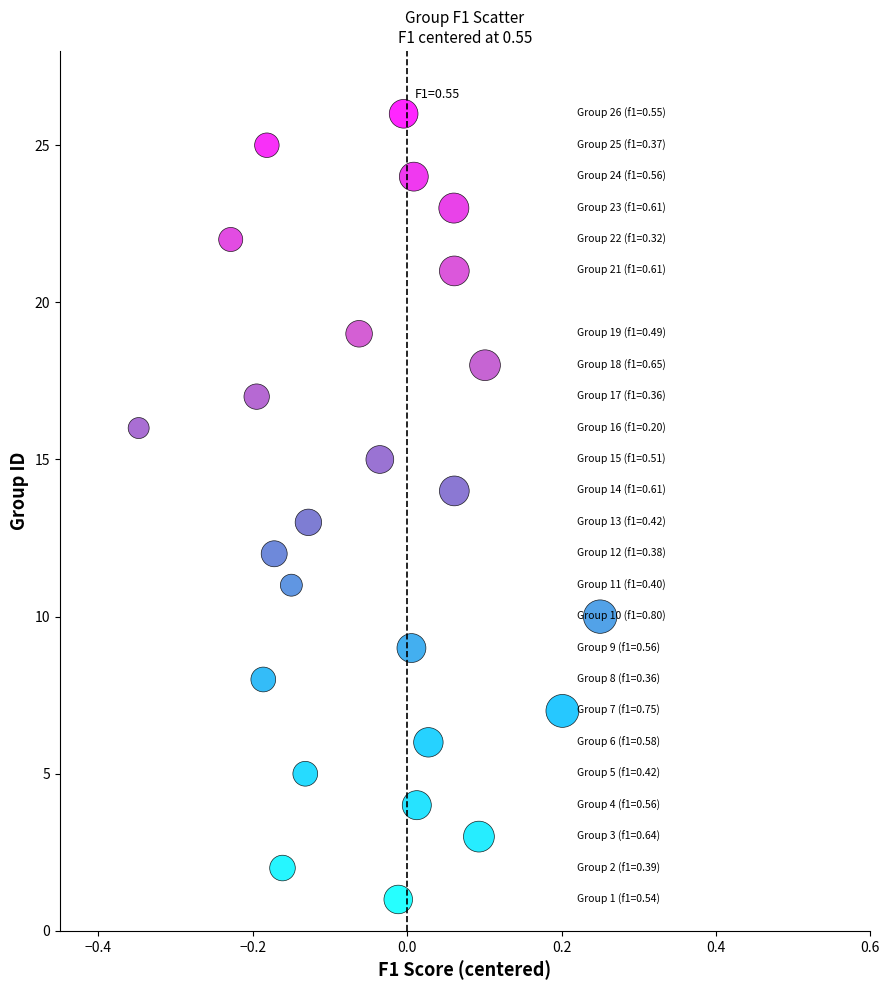

What is the range of Y values (max minus min)?

25